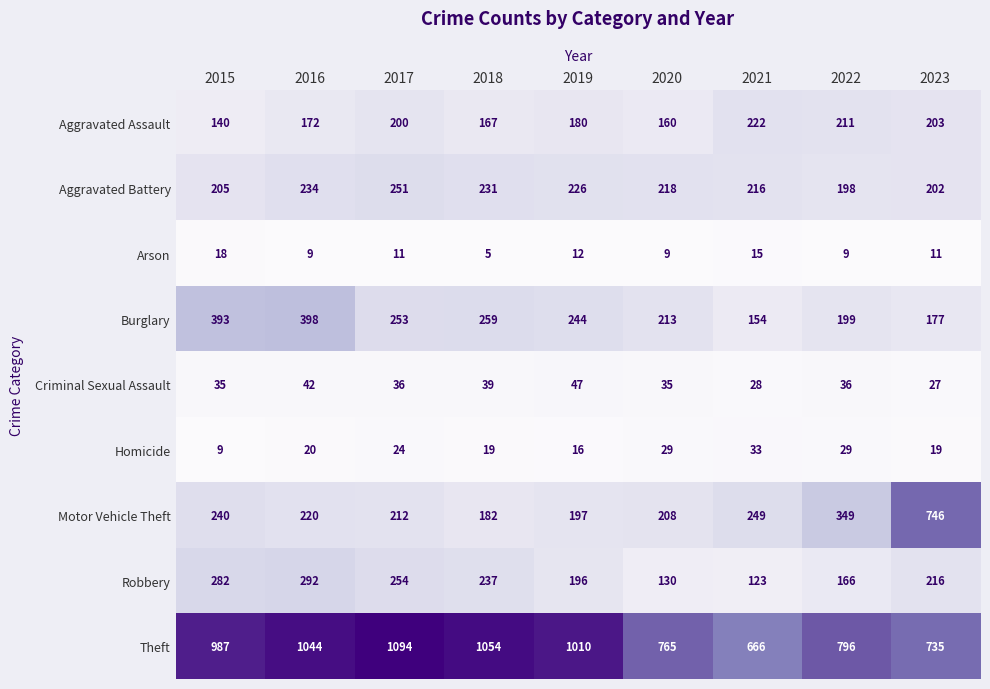

What is the total value across all series at 2016?

2431